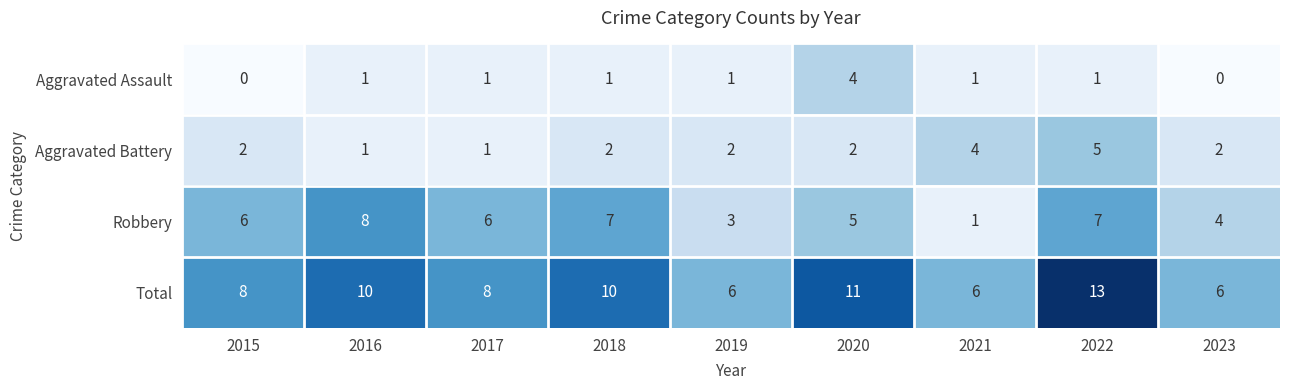

Is it true that Aggravated Battery equals 2 at 2019?

True